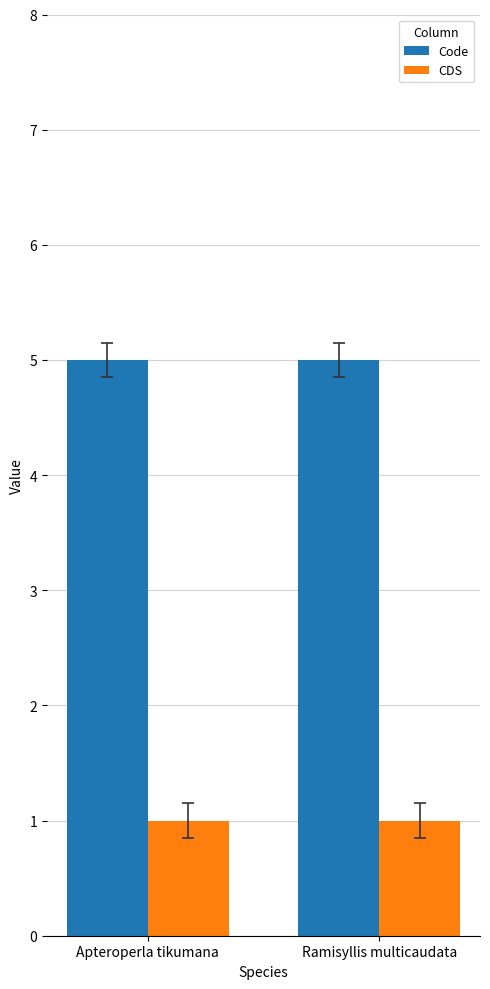

What is the label of the 1st bar from the right?

Ramisyllis multicaudata